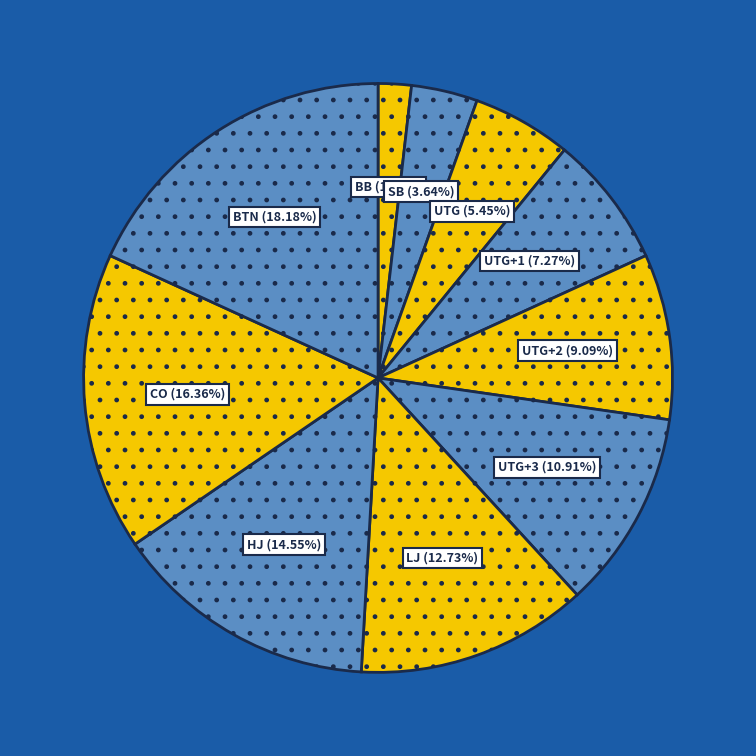

How many segments does this pie chart have?

10